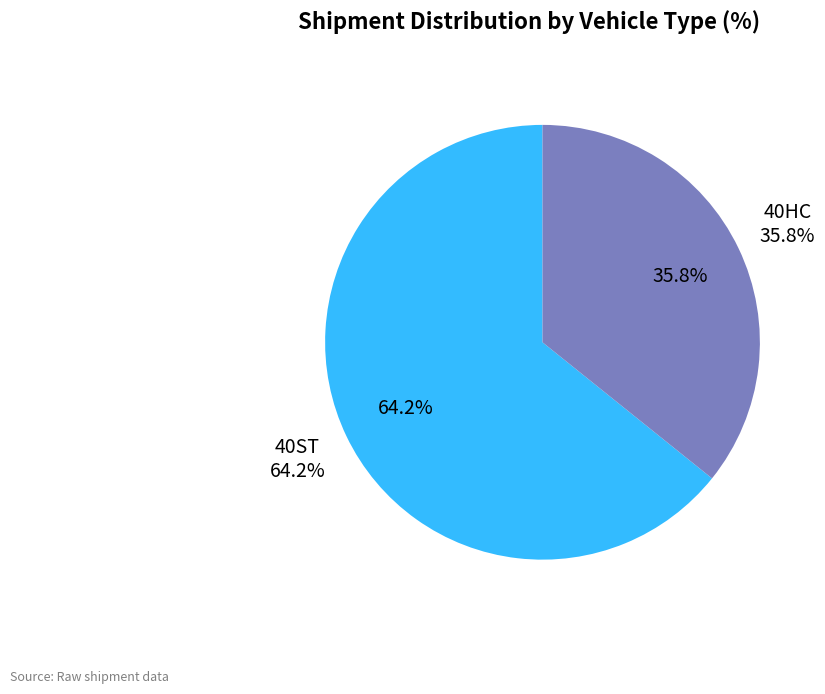

Rank the categories by value from highest to lowest.

40ST, 40HC